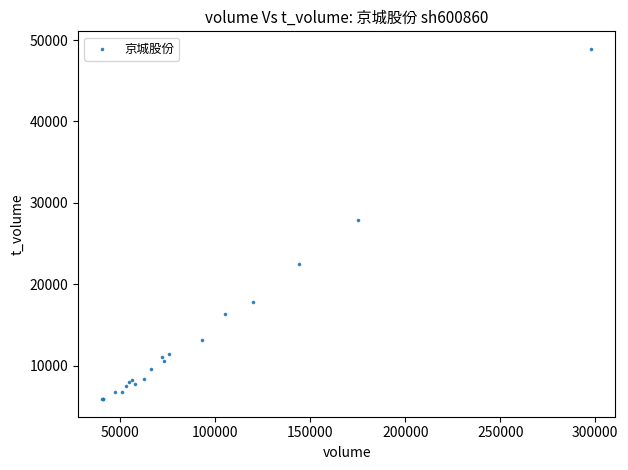

What Y value in the scatter plot is closest to 27402?

27957